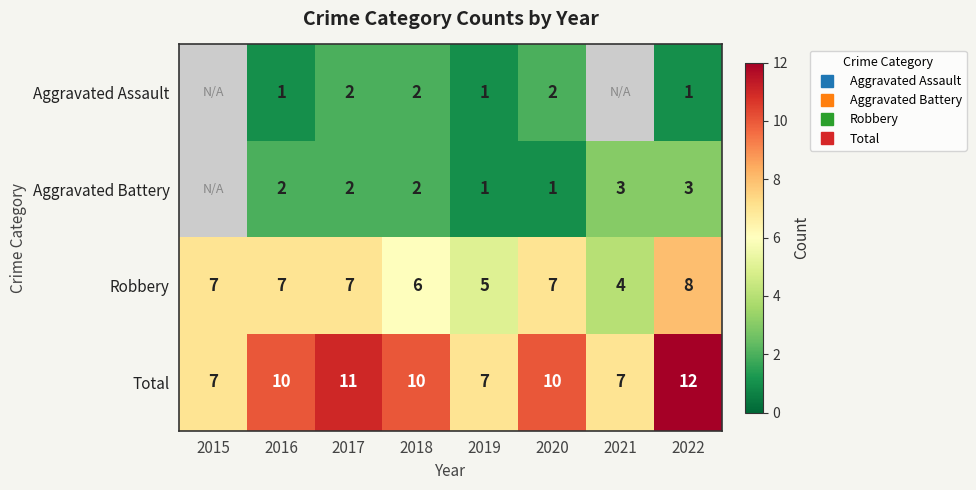

How many values in Aggravated Assault are above zero?

6